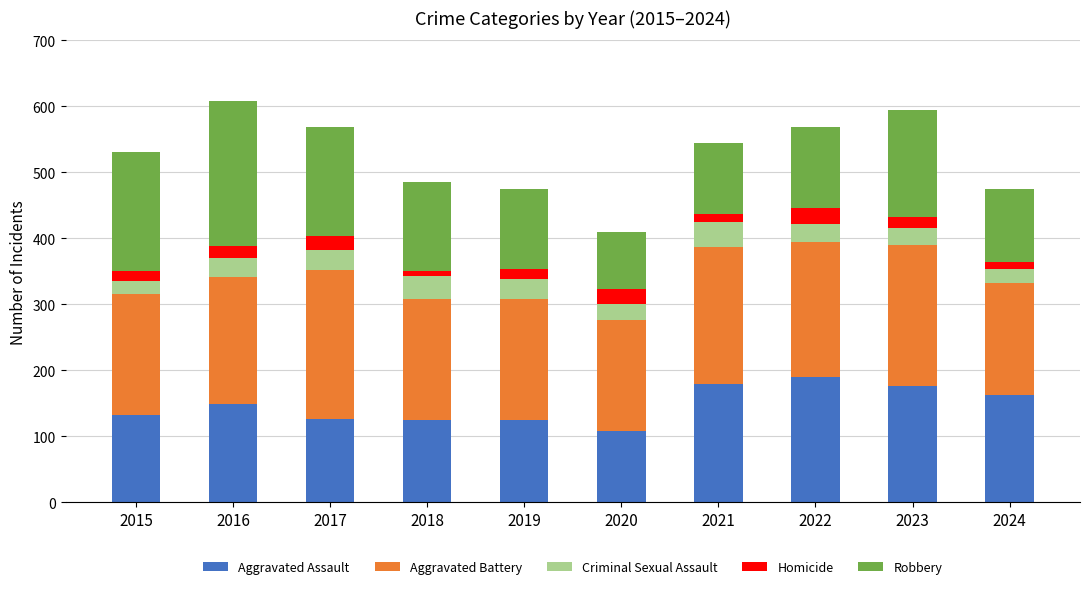

The value of Aggravated Assault at 2020 is 108. True or false?

True